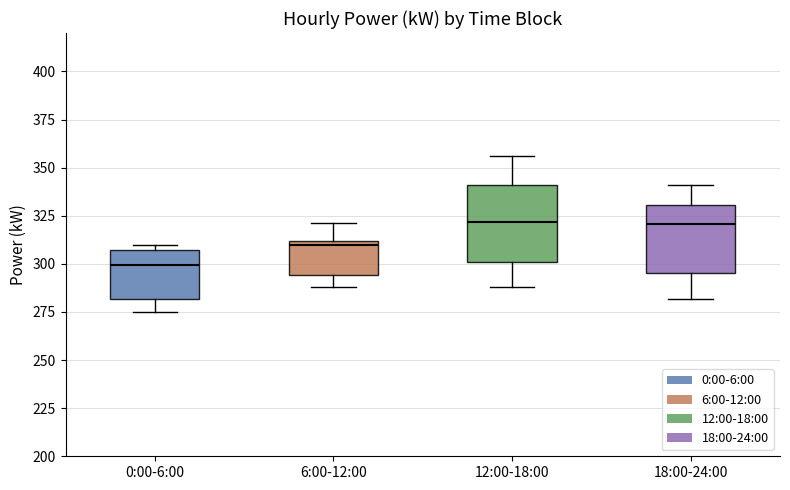

Where is the upper edge of the box for 18:00-24:00 on the y-axis? The values are not printed on the chart, so give them approximately, as read against the axis.

330